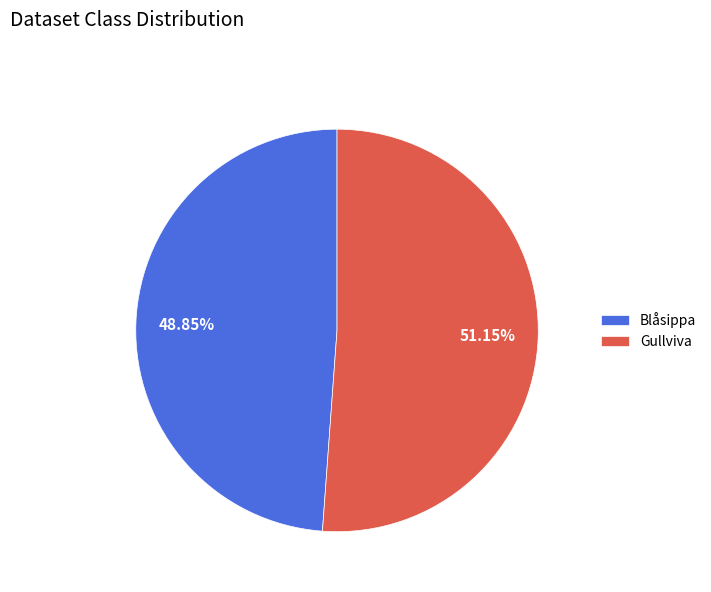

To the nearest percent, what is the average slice percentage?

50%